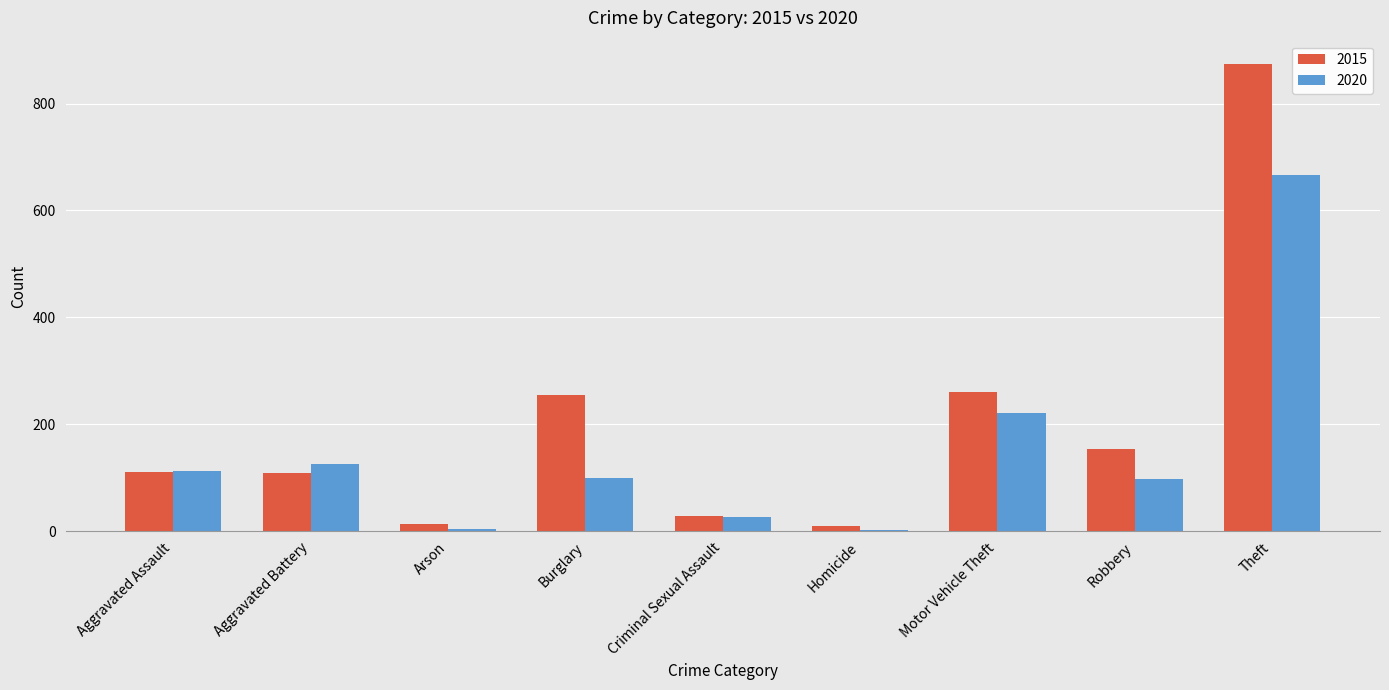

Which series has the largest total across all categories?

2015